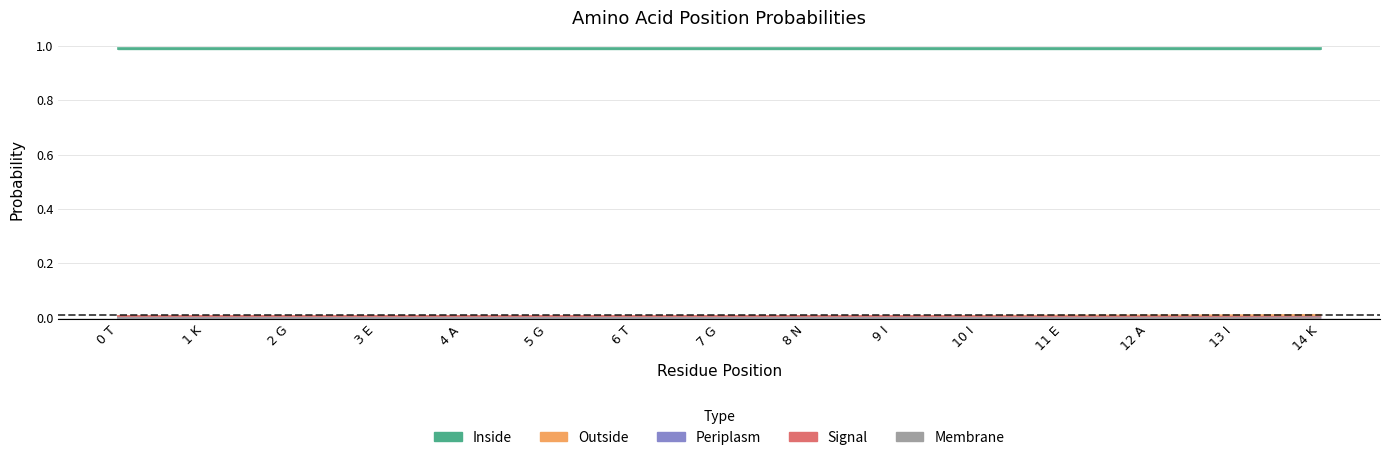

True or false: Inside and Periplasm cross at least once.

False